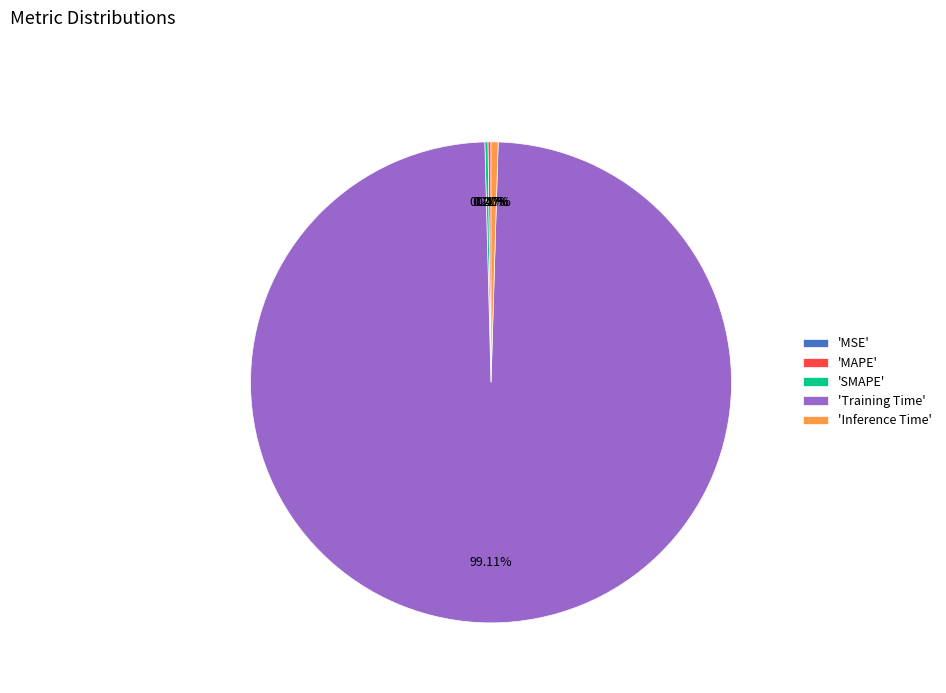

Combined, what portion of the pie is MSE and MAPE?

0.2%